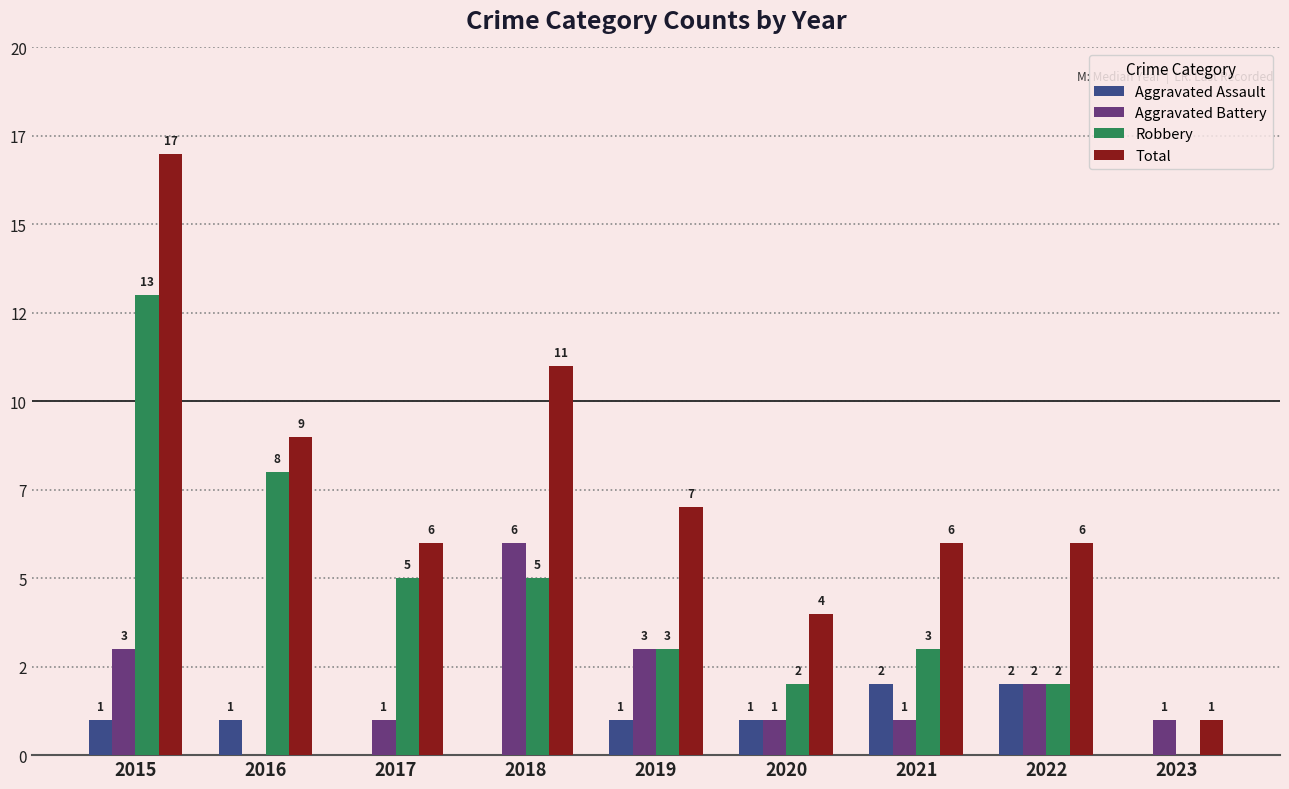

What is the total value across all series at 2015?

34